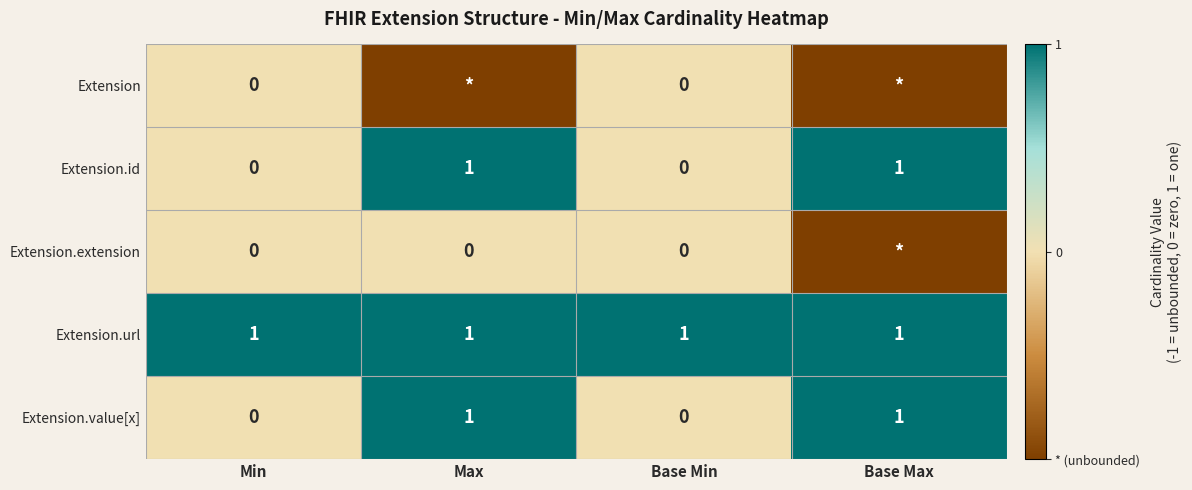

Which has a higher value, Base Max or Base Min?

Base Min